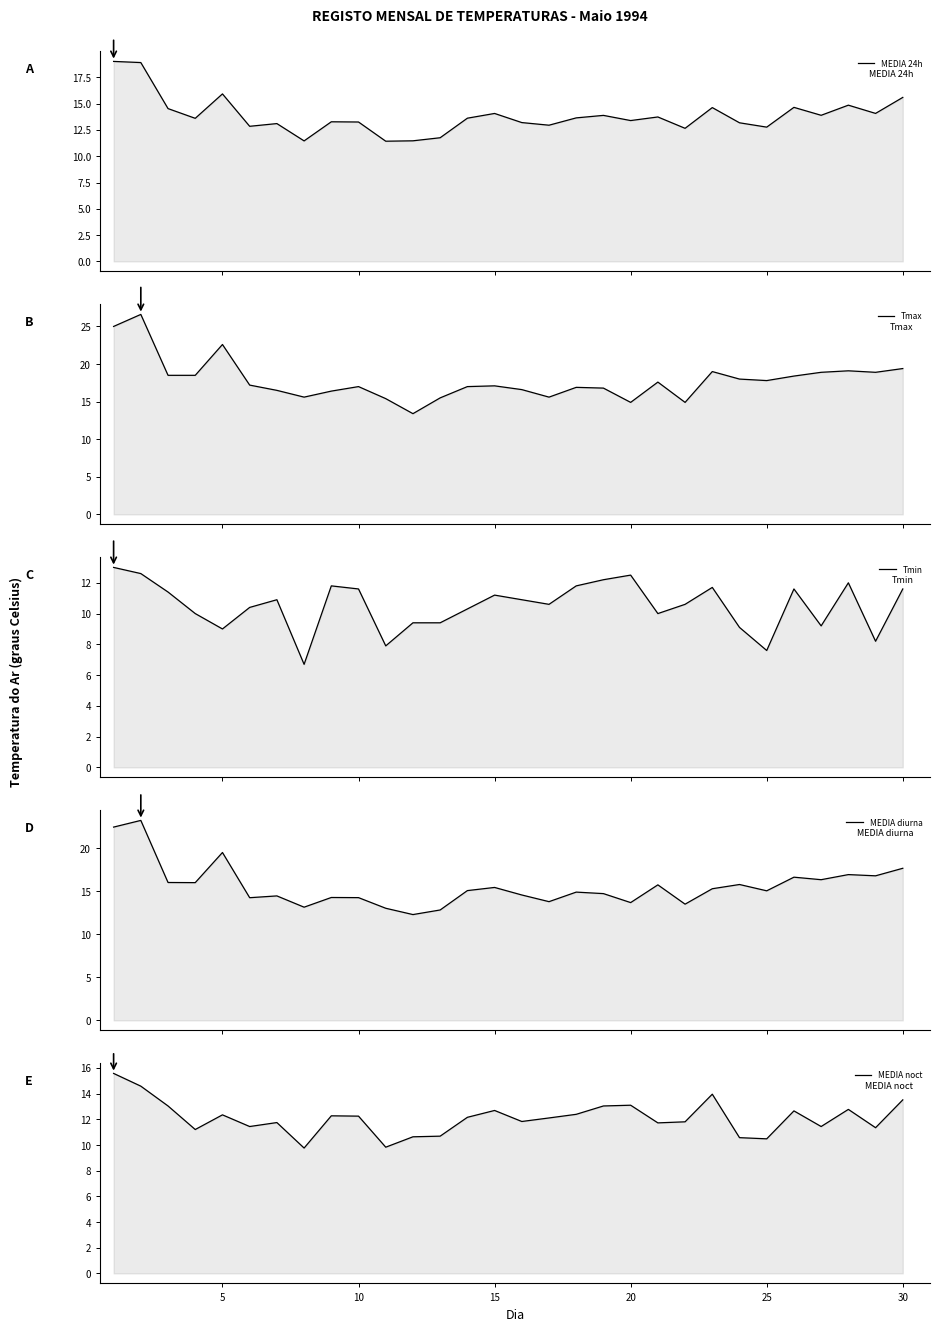

What is the average value of the MEDIA diurna series?

15.6